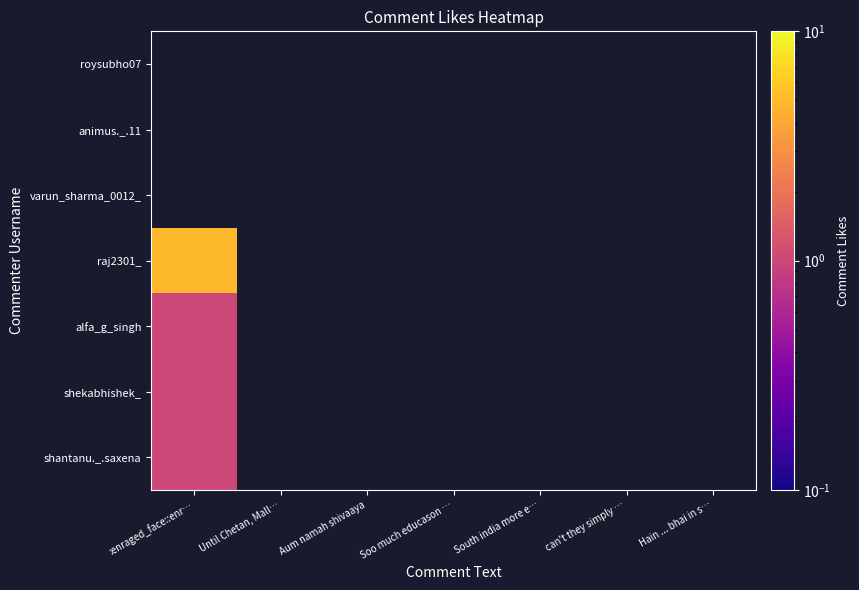

Which series has the largest range (max minus min)?

raj2301_